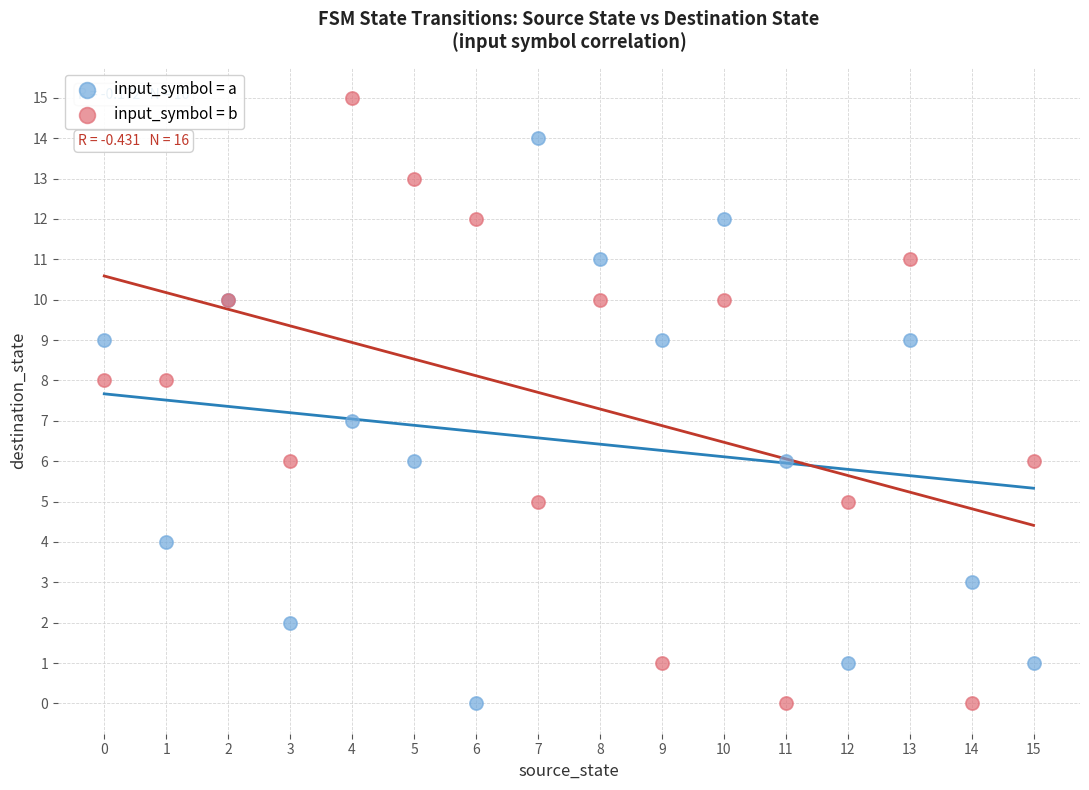

Which series has the widest spread of Y values?

input_symbol = b